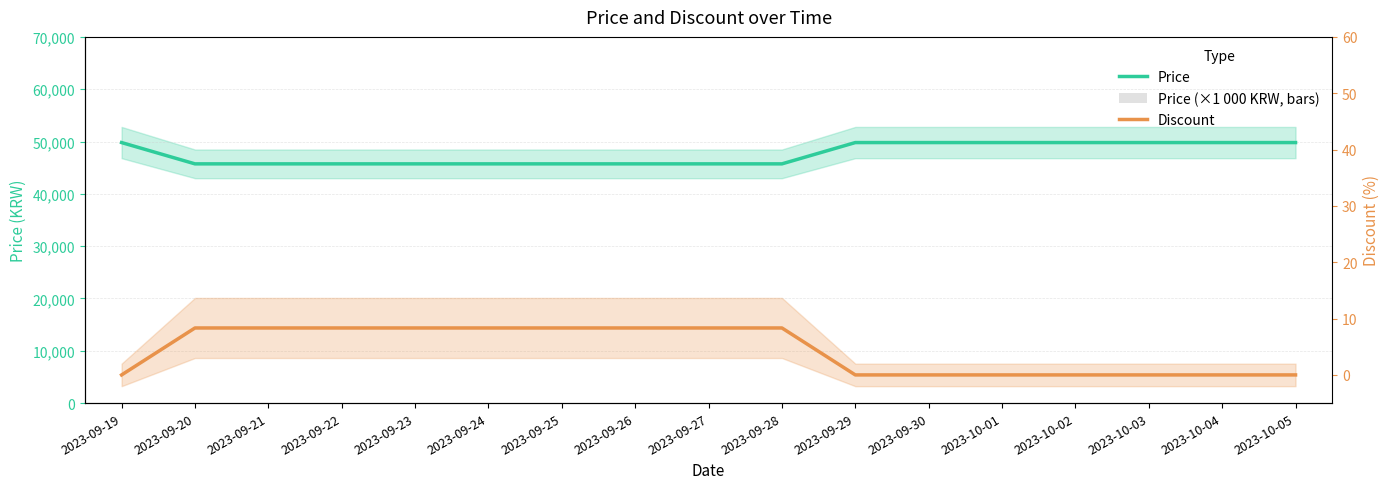

How many values in the Price (×1 000 KRW, bars) series exceed 49?

14